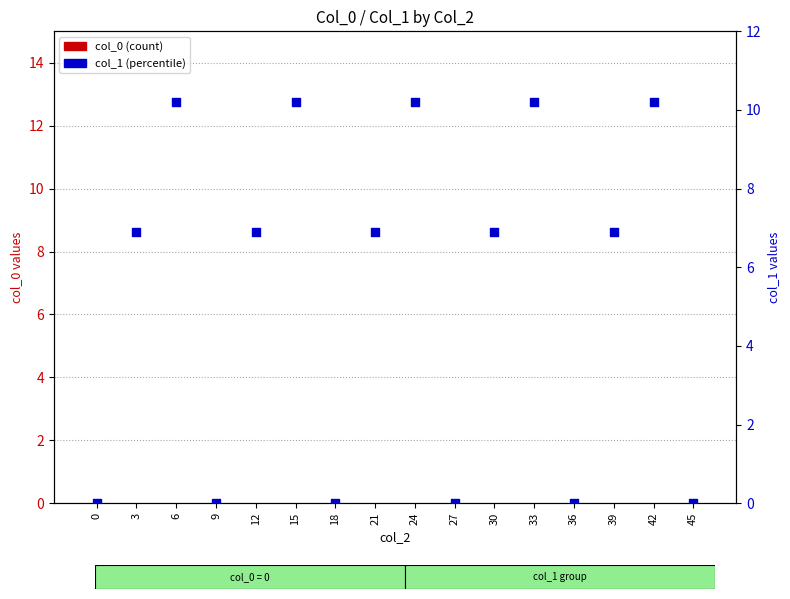

Which series reaches the minimum Y coordinate?

col_0 (count)